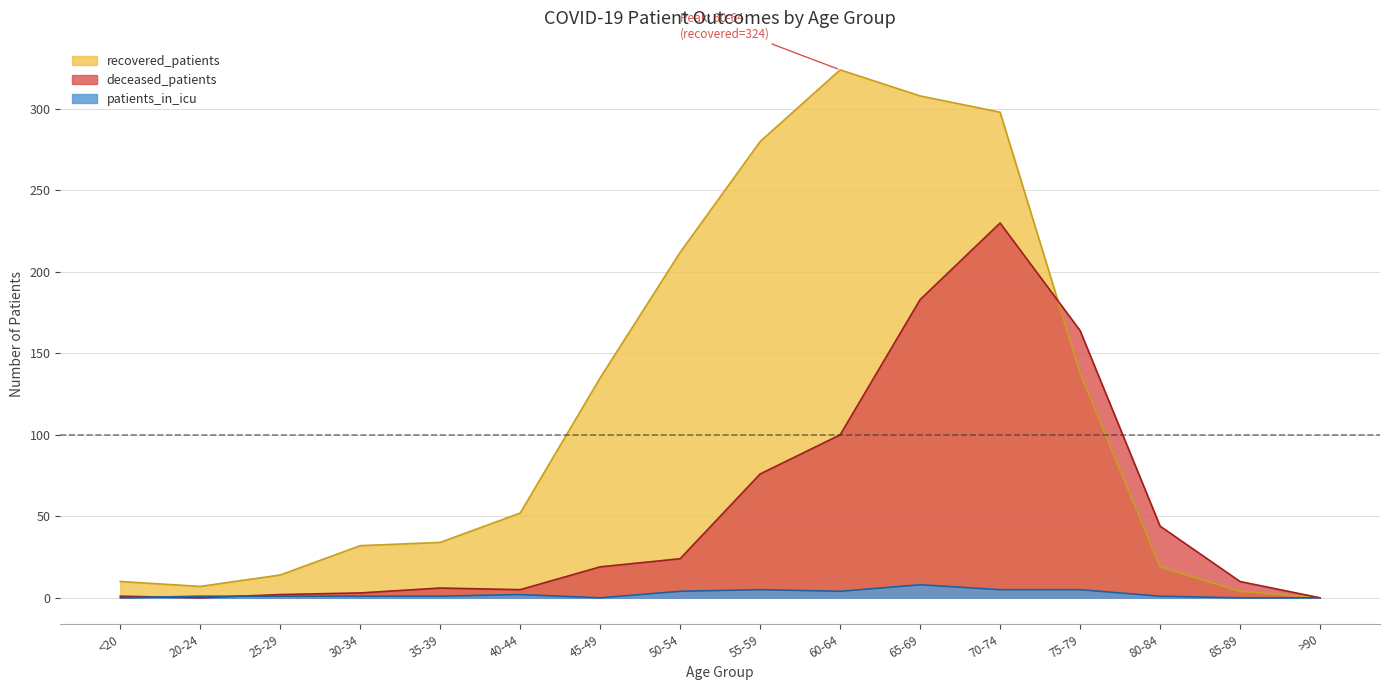

How many series are shown in this chart?

3